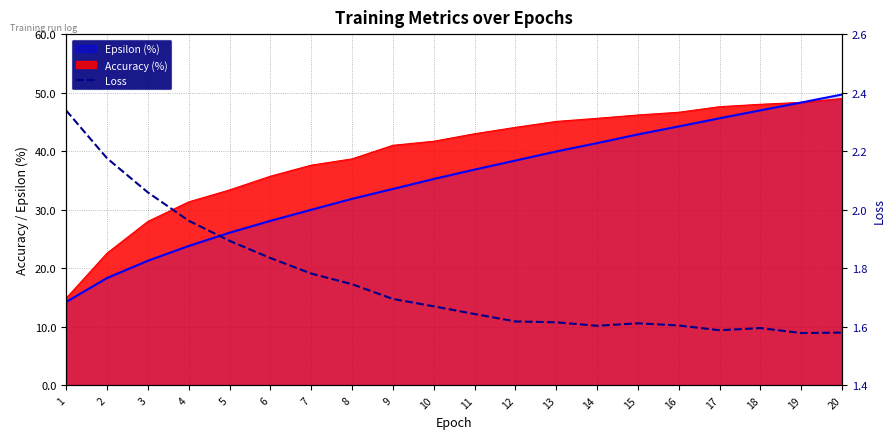

The value at 15 is 1.6. True or false?

True